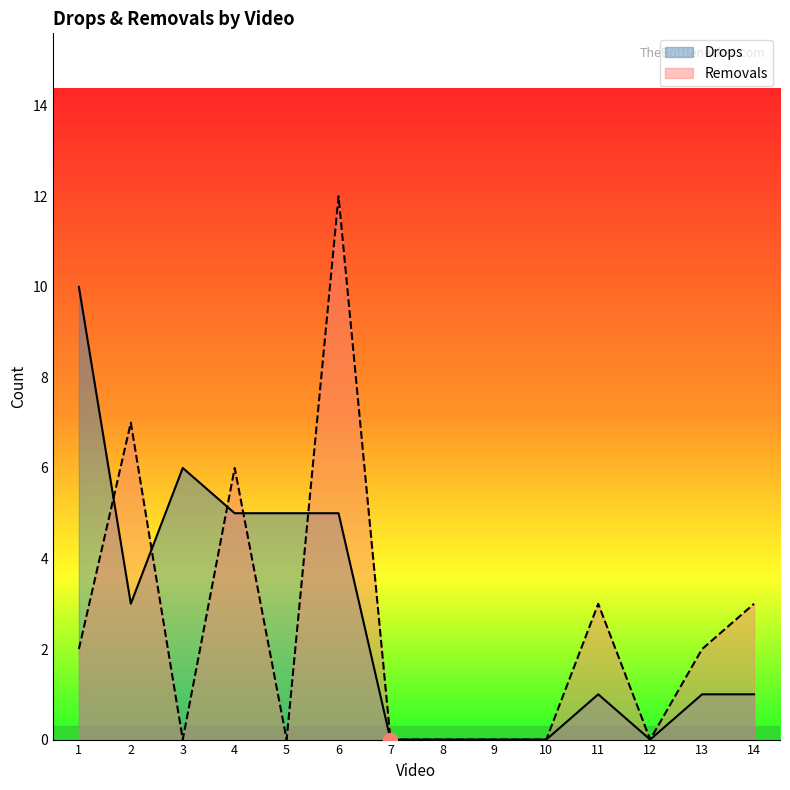

Reading left to right, extract all data points from this chart.

Drops: 1=10	2=3	3=6	4=5	5=5	6=5	7=0	8=0	9=0	10=0	11=1	12=0	13=1	14=1
Removals: 1=2	2=7	3=0	4=6	5=0	6=12	7=0	8=0	9=0	10=0	11=3	12=0	13=2	14=3